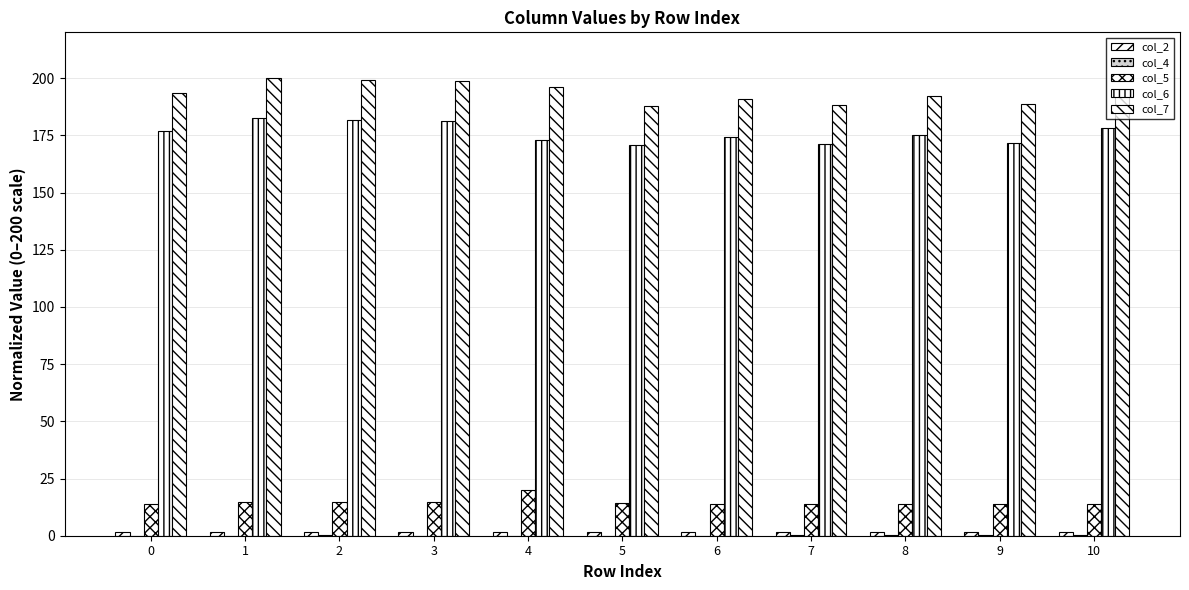

What is the highest value of the col_6 series?

182.5